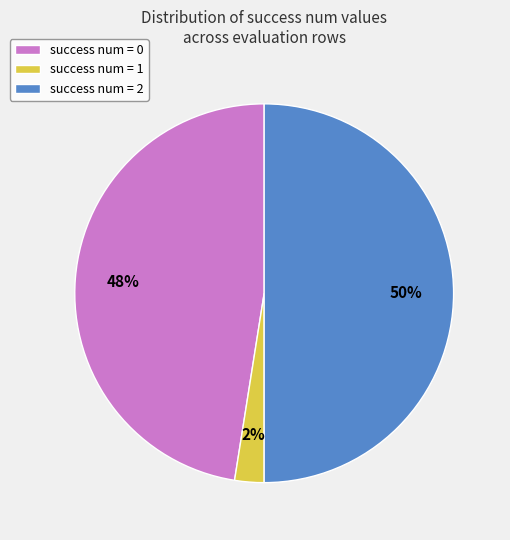

Which has a higher value, success num = 2 or success num = 1?

success num = 2